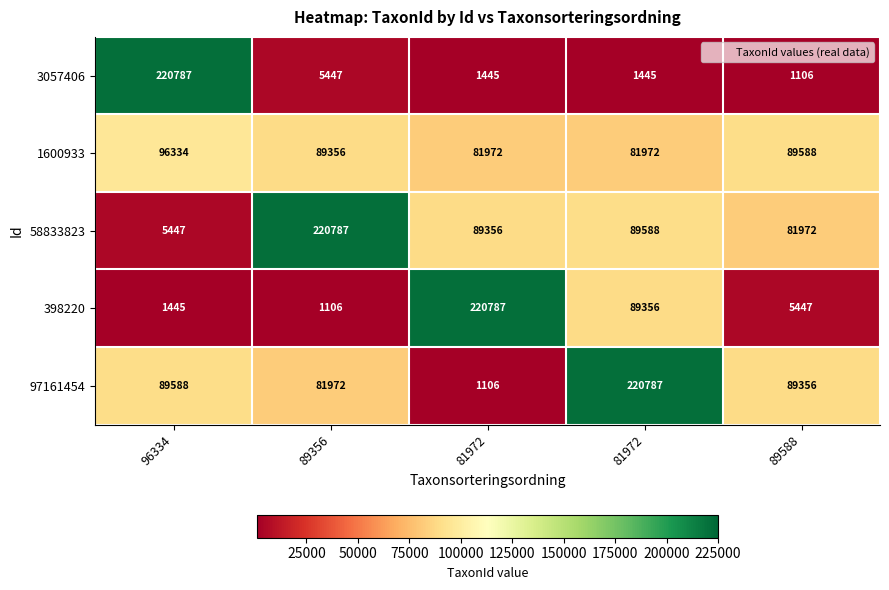

How many data points does each series have?

5